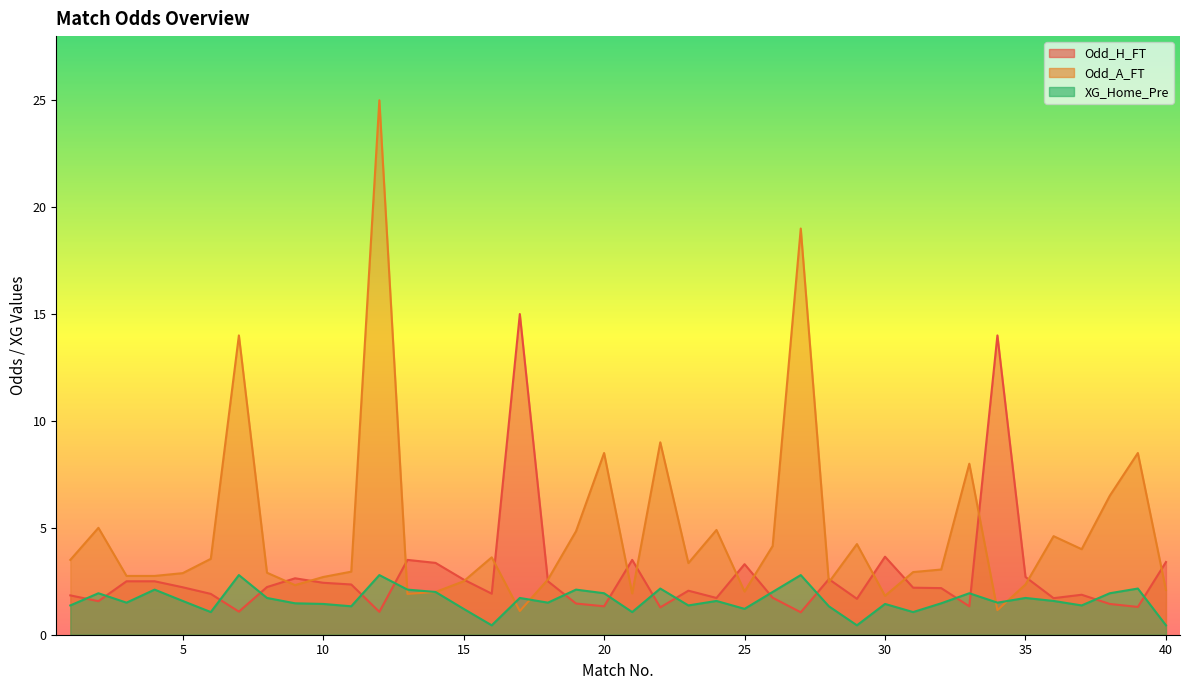

How many lines are shown in the chart?

3